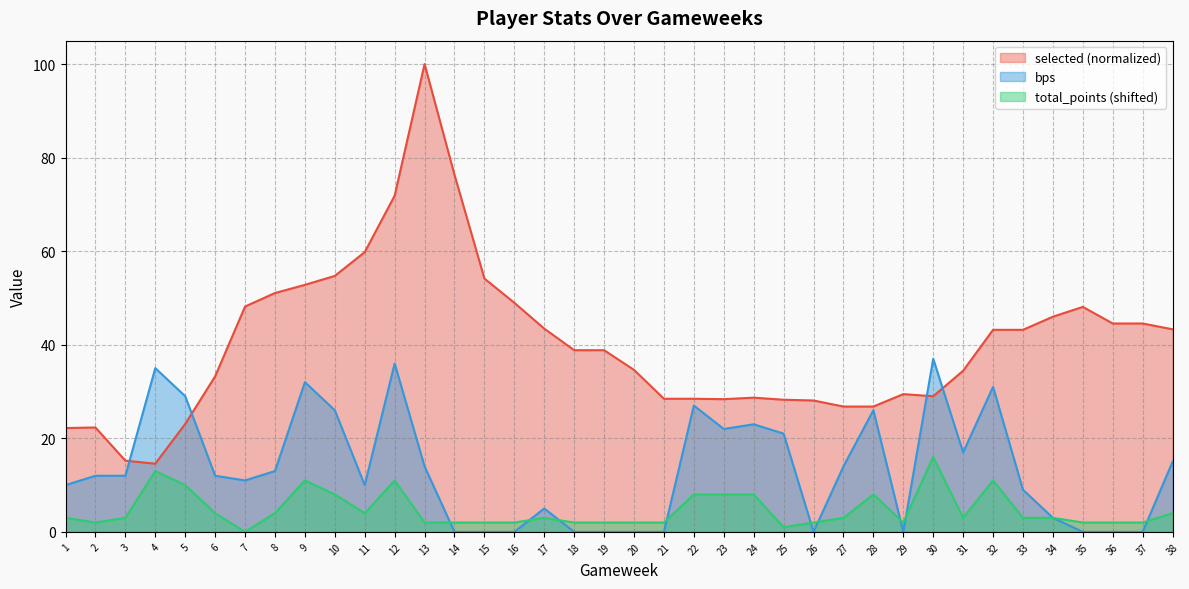

What is the difference between the maximum and minimum values in the selected series?

85.4